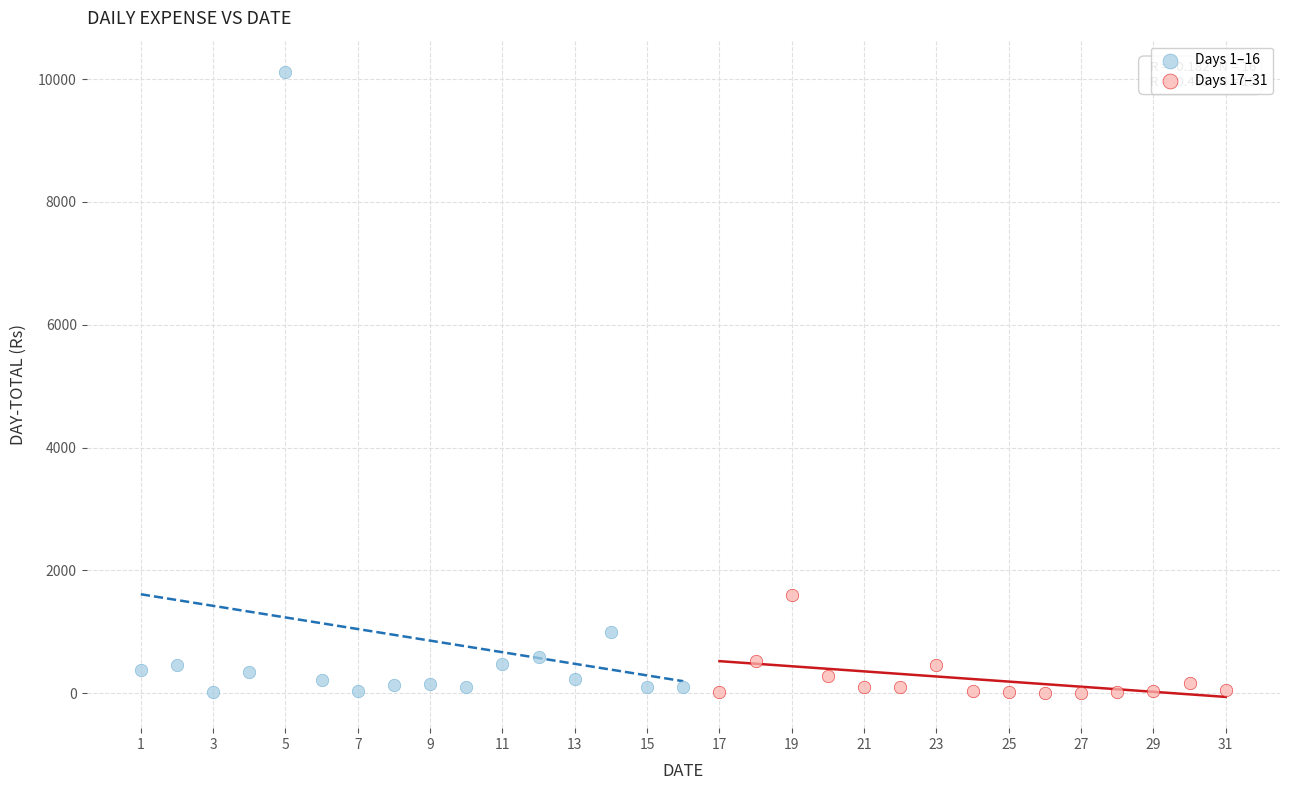

Which series contains the highest Y value?

Days 1–16